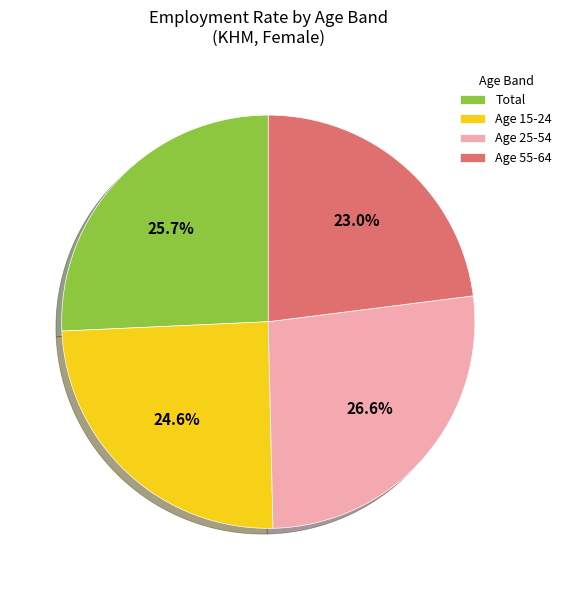

Rank the categories by value from highest to lowest.

Age 25-54, Total, Age 15-24, Age 55-64